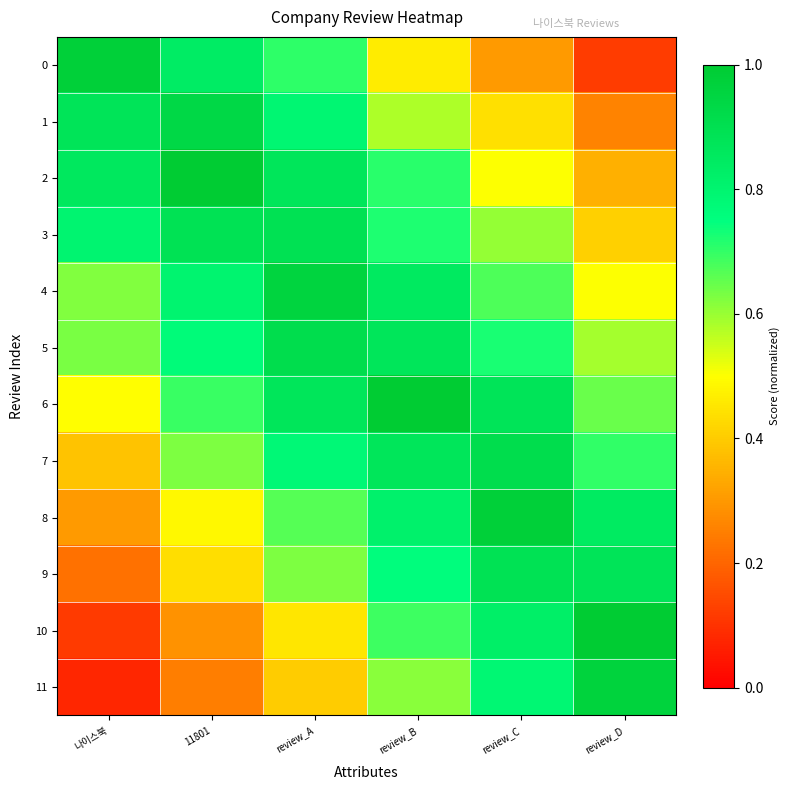

At review_B, list the series in order from largest to smallest.

6, 7, 5, 4, 8, 9, 3, 2, 10, 11, 1, 0